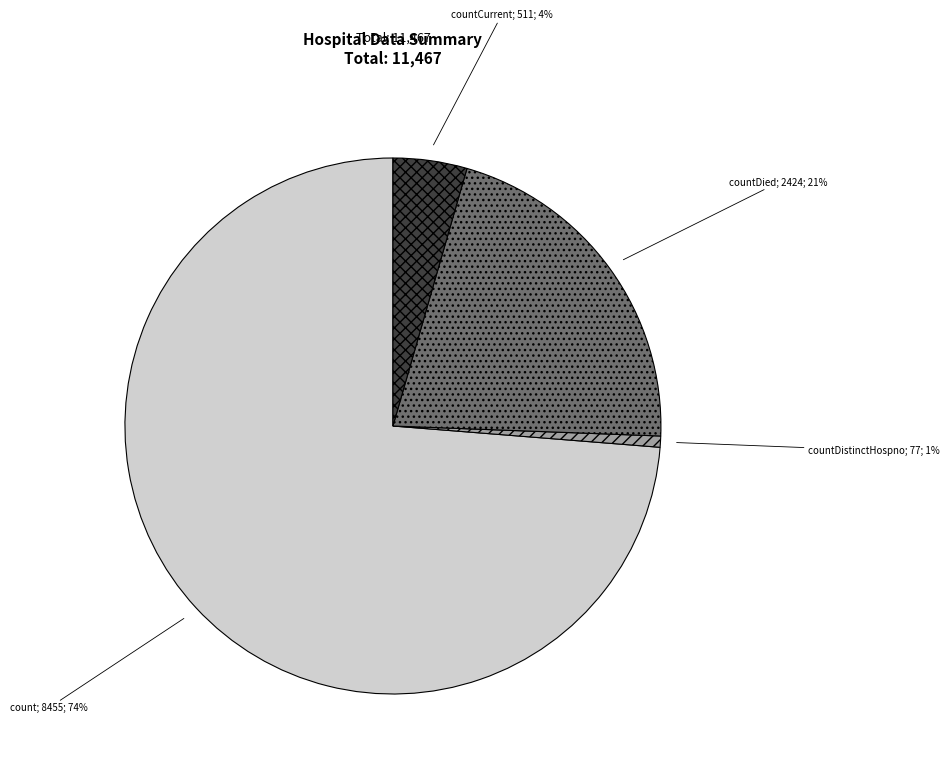

Is there any slice that represents more than half of the pie?

Yes